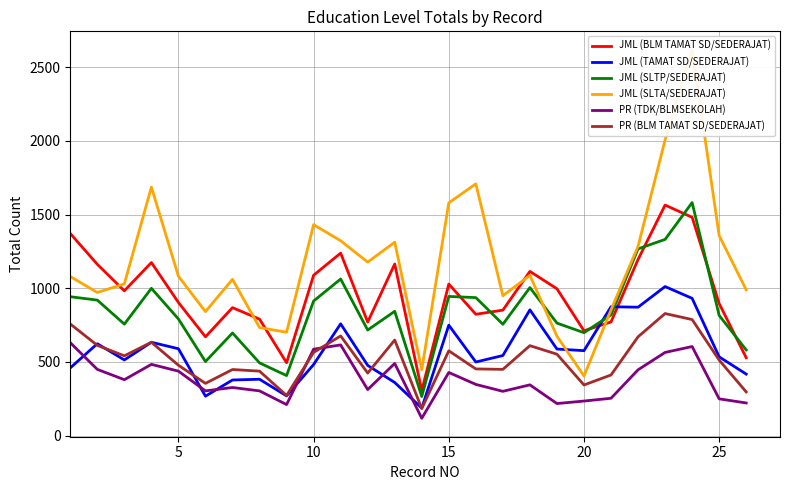

True or false: PR (TDK/BLMSEKOLAH) has more than 0 interior local peaks.

True